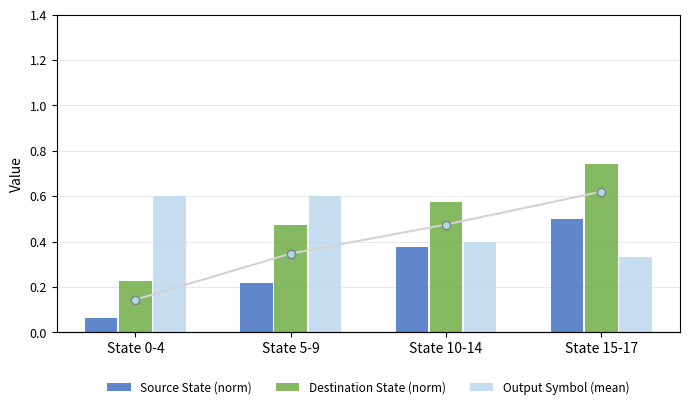

Reading left to right, extract all data points from this chart.

Source State (norm): 0.1	0.2	0.4	0.5
Destination State (norm): 0.2	0.5	0.6	0.7
Output Symbol (mean): 0.6	0.6	0.4	0.3
Avg norm: 0.1	0.3	0.5	0.6